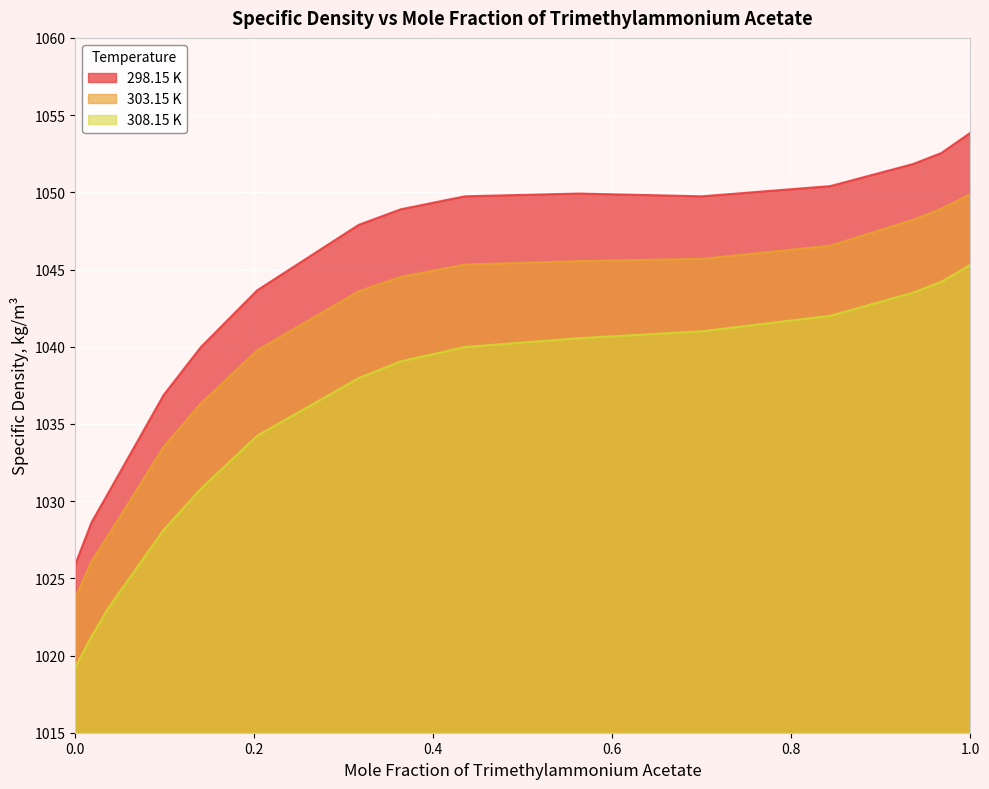

True or false: 308.15 K and 303.15 K intersect in this chart.

False